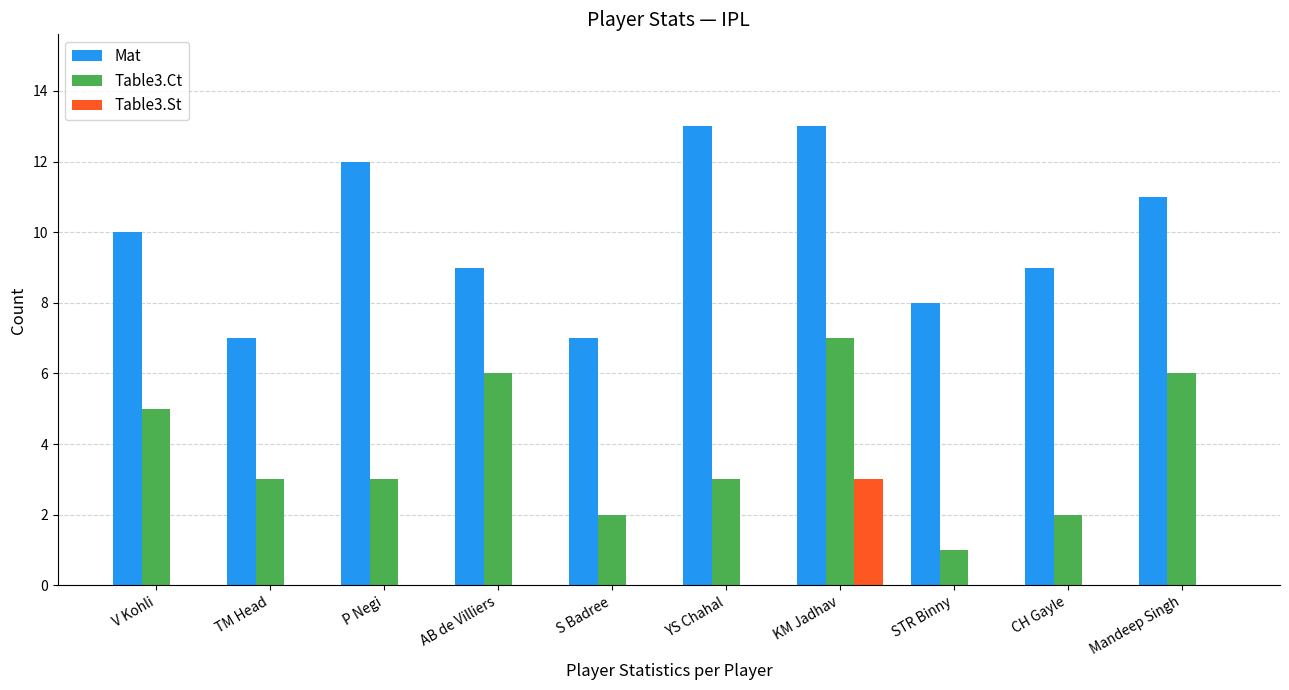

Is the value of Table3.Ct at AB de Villiers greater than the value of Table3.St at KM Jadhav?

Yes